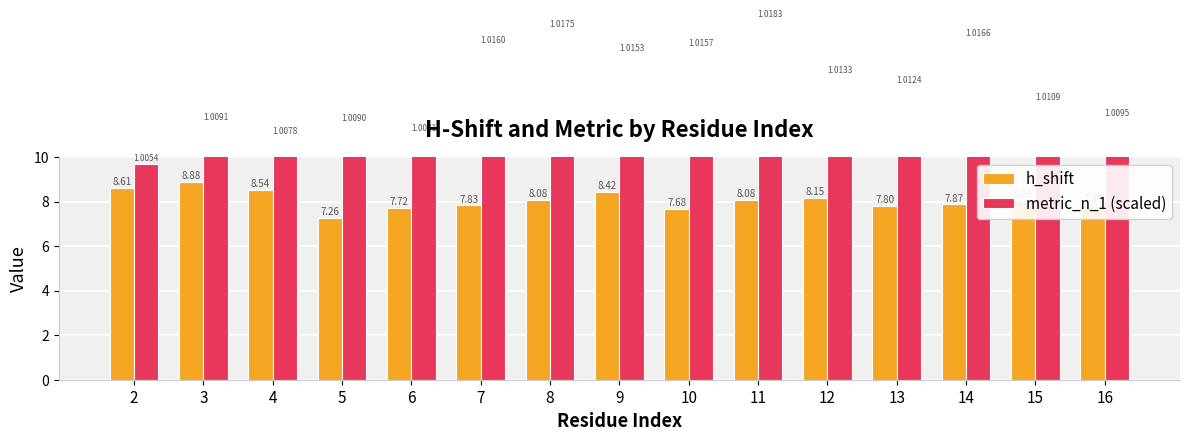

Rank the series by their average value, from lowest to highest.

h_shift, metric_n_1 (scaled)